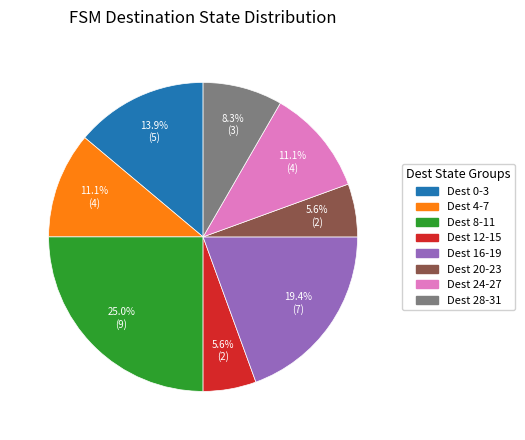

Do Dest 24-27 and Dest 8-11 together represent more than half of the pie?

No